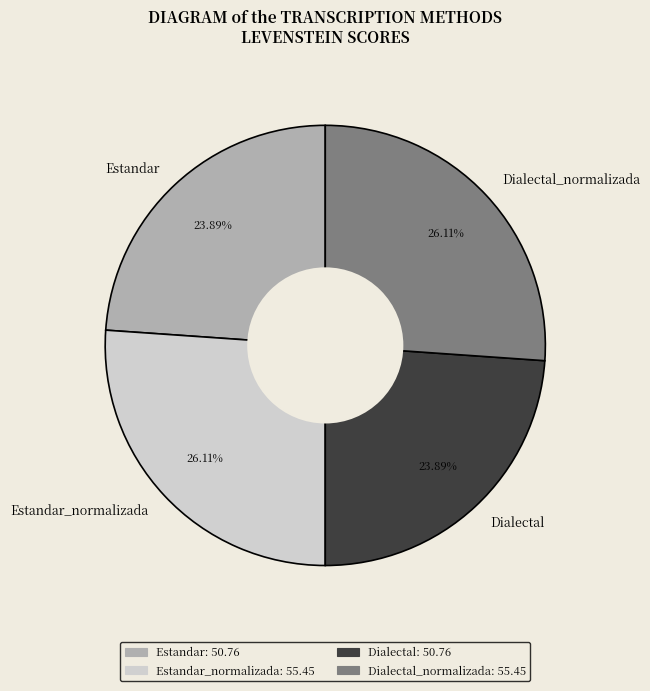

To the nearest percent, what is the average slice percentage?

25%